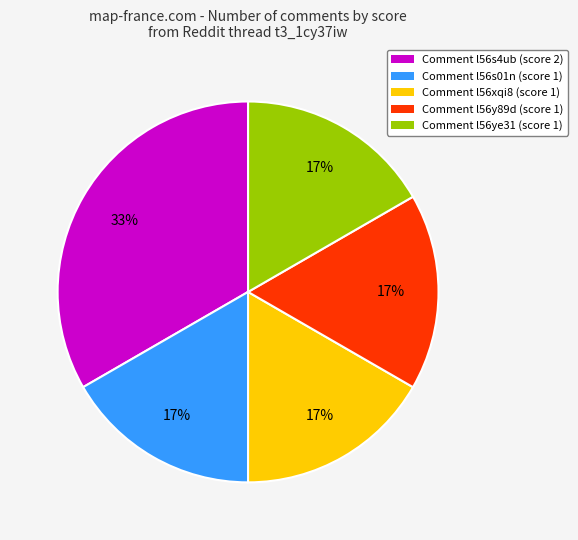

Does any single category account for the majority?

No